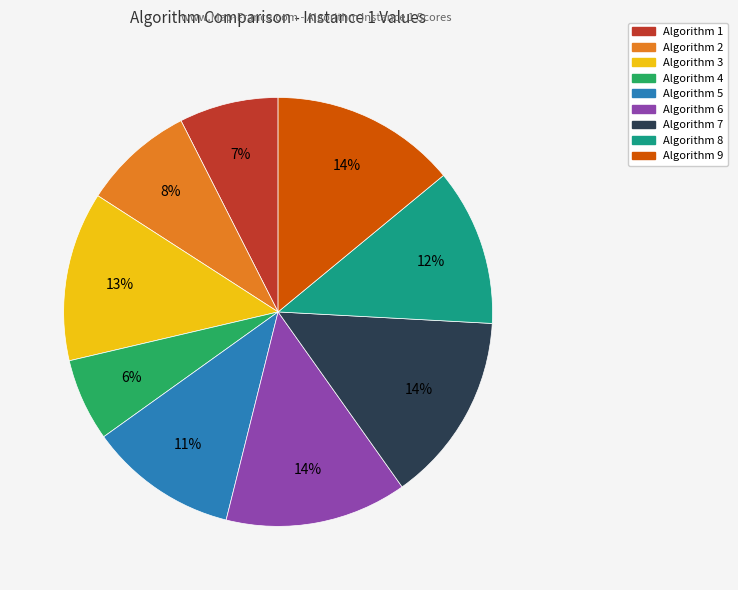

To the nearest percent, what percentage of the pie is Algorithm 7?

14%